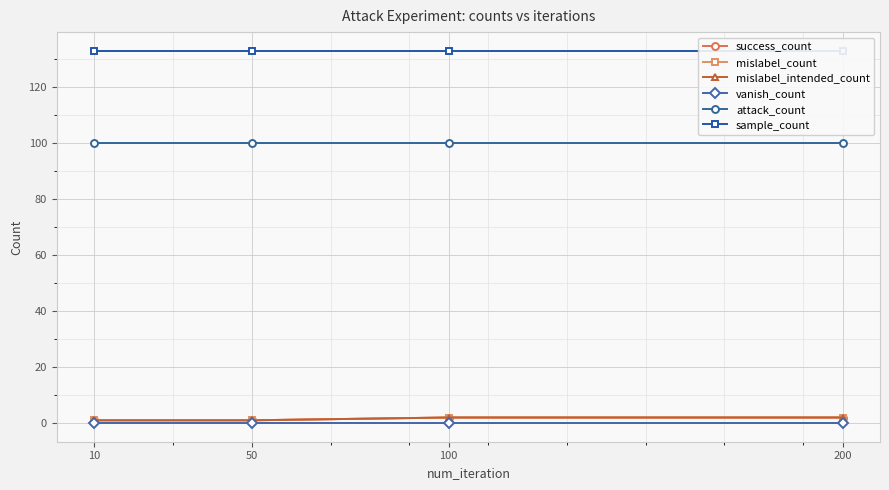

Which series changed the most between 50 and 200?

success_count